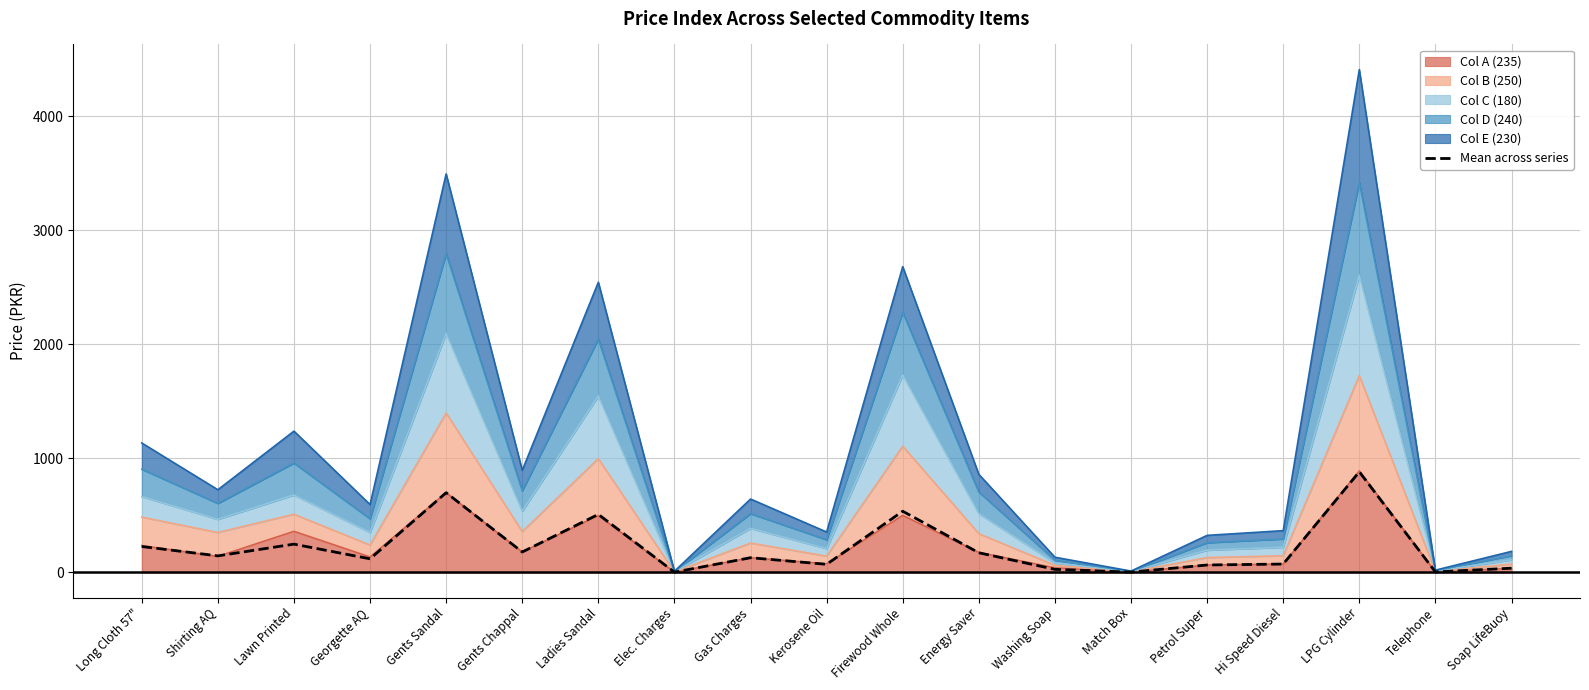

Reading left to right, list all the values displayed in this chart.

Long Cloth 57"=227.0	Shirting AQ=145.0	Lawn Printed=247.8	Georgette AQ=119.0	Gents Sandal=699.0	Gents Chappal=179.0	Ladies Sandal=509.0	Elec. Charges=2.0	Gas Charges=128.7	Kerosene Oil=70.8	Firewood Whole=536.3	Energy Saver=172.0	Washing Soap=26.6	Match Box=2.3	Petrol Super=64.9	Hi Speed Diesel=73.2	LPG Cylinder=882.0	Telephone=3.9	Soap LifeBuoy=36.8